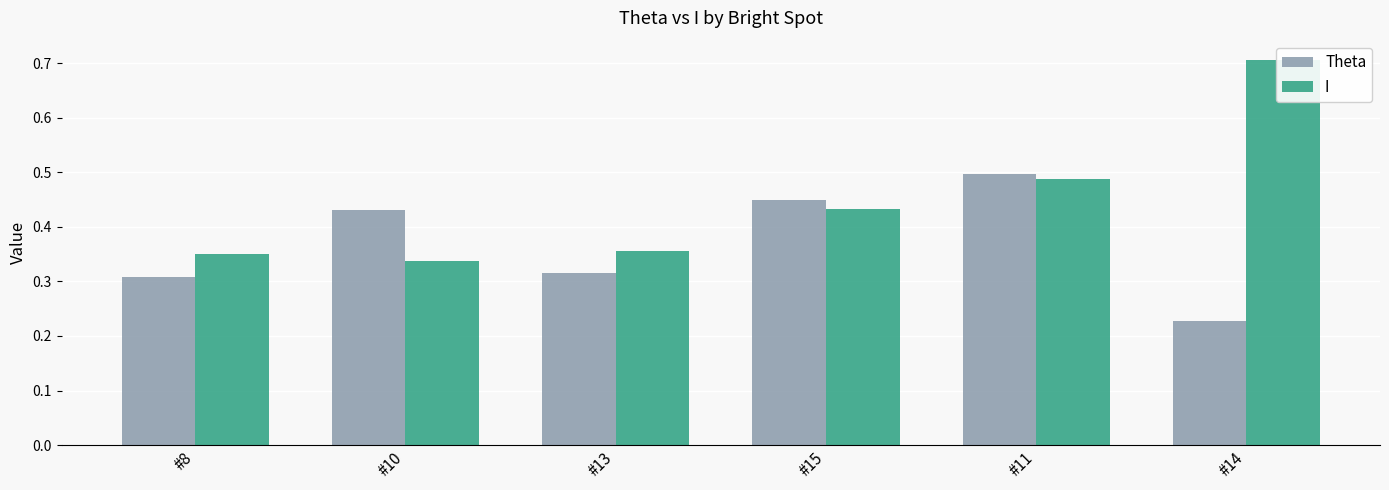

What is the minimum value shown in the chart?

0.2